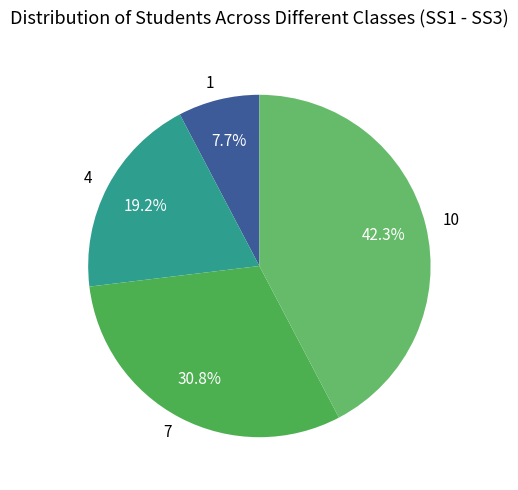

Count the number of slices in the pie.

4